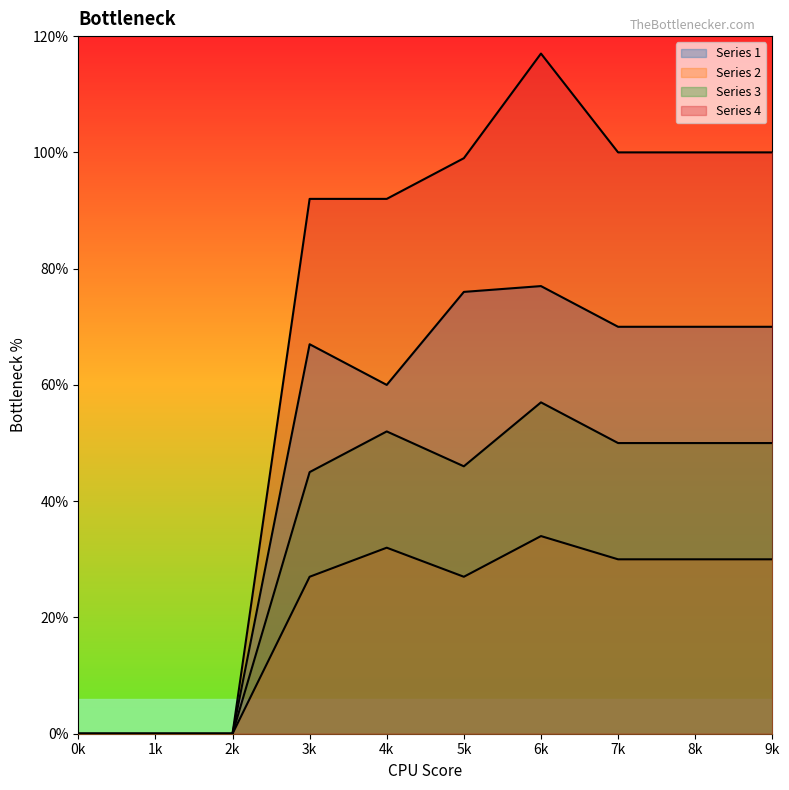

True or false: 2 and 3 cross at least once.

False